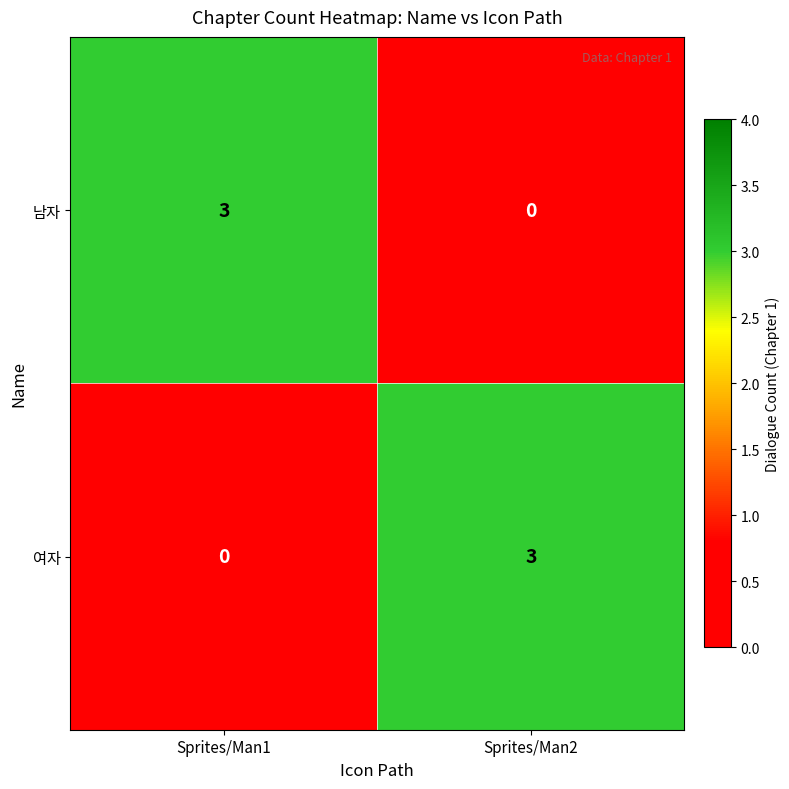

How many data points does each series have?

2